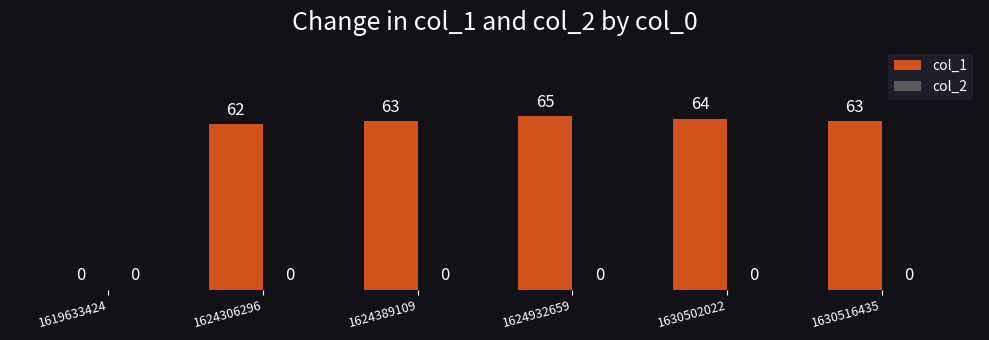

Reading left to right, transcribe all the data shown in this chart.

1619633424=0	1624306296=62	1624389109=63	1624932659=65	1630502022=64	1630516435=63